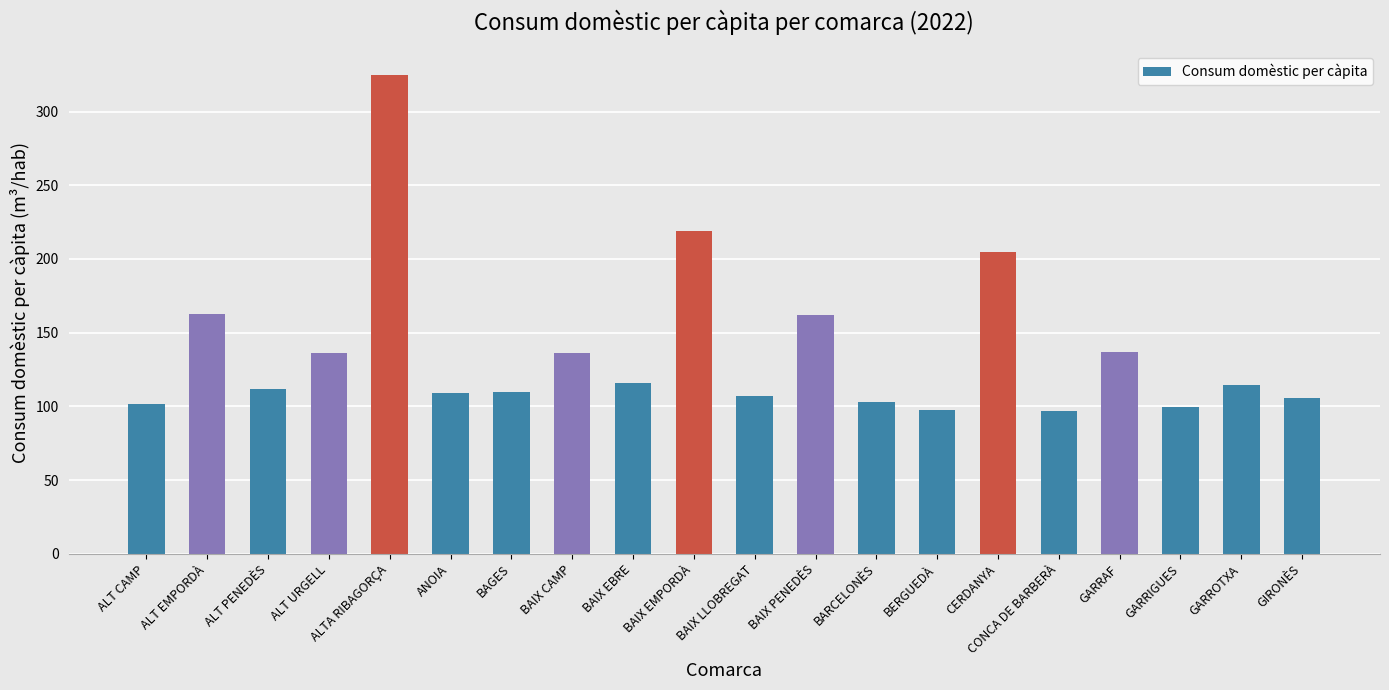

The chart shows a value of 347.4 at CERDANYA. True or false?

False